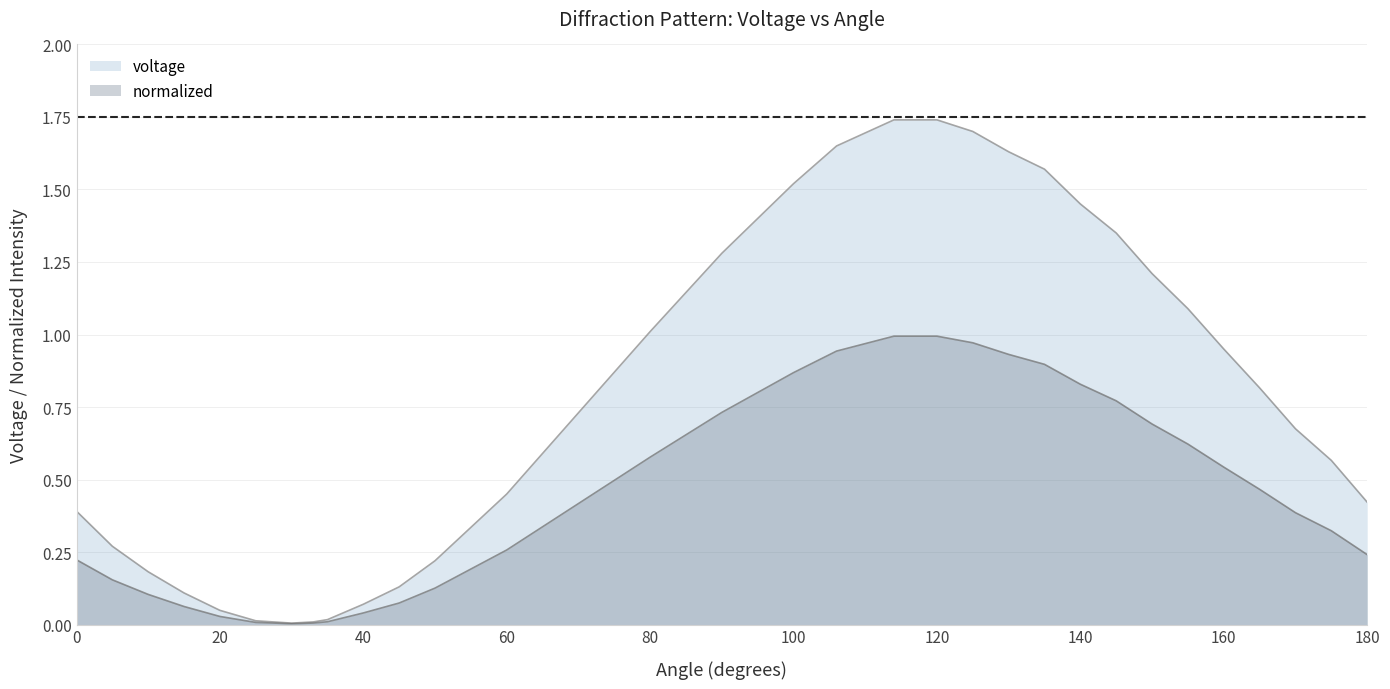

Which series has the widest spread of values?

voltage